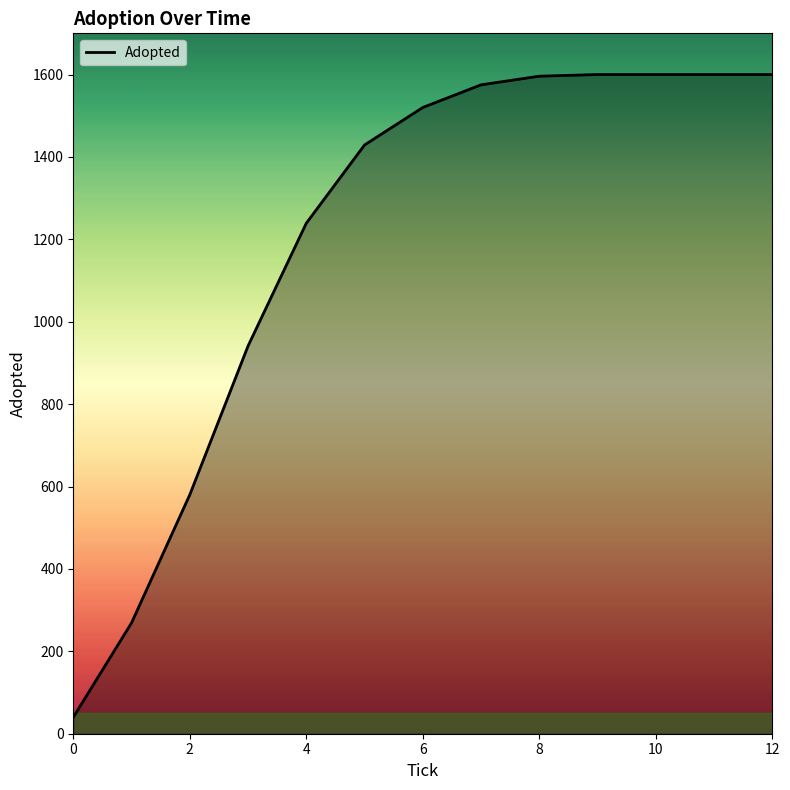

What is the minimum value shown in the chart?

40